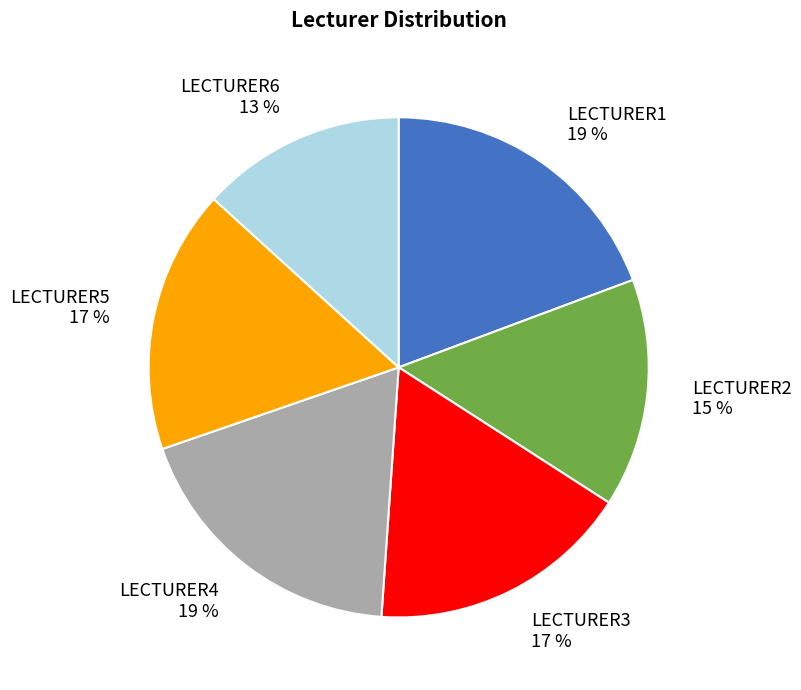

To the nearest percent, what portion does LECTURER3 represent?

17%